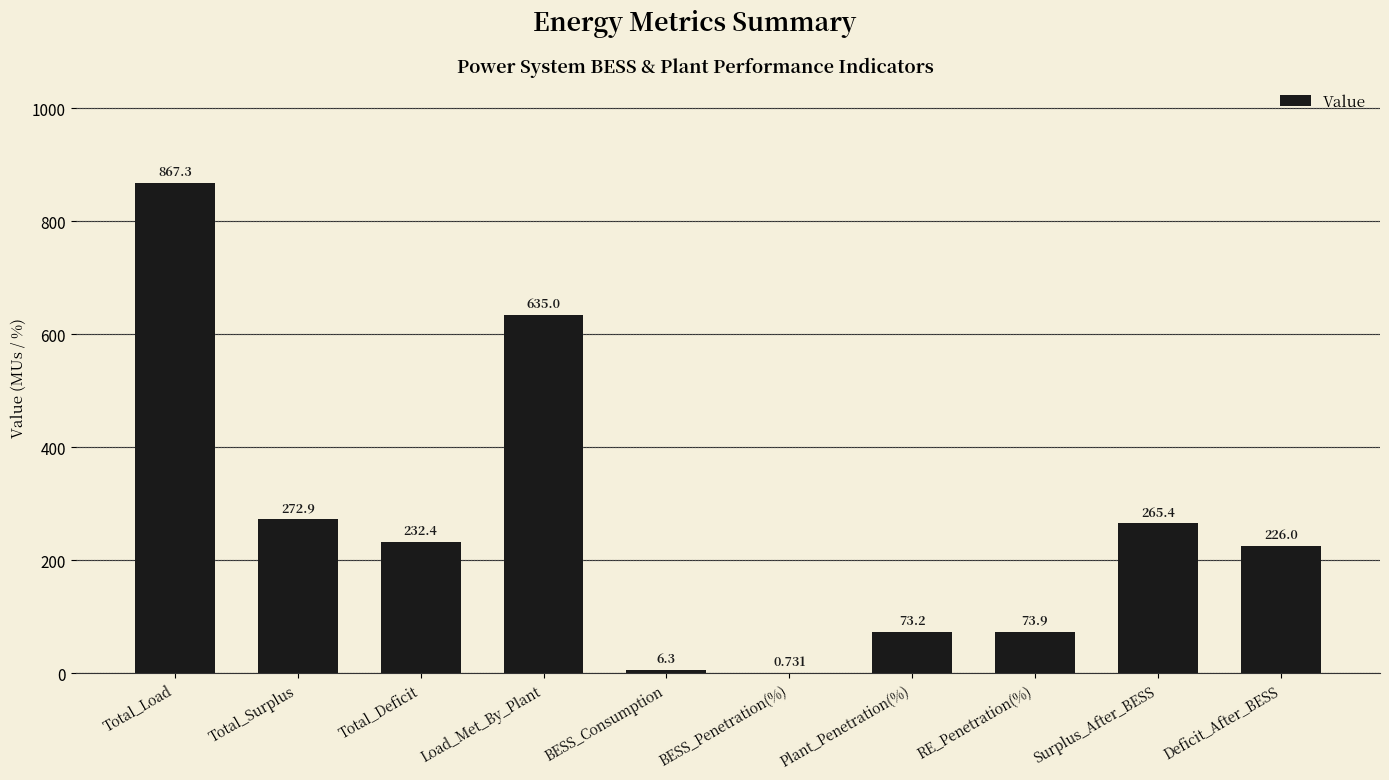

At which label is the value closest to 434?

Total_Surplus